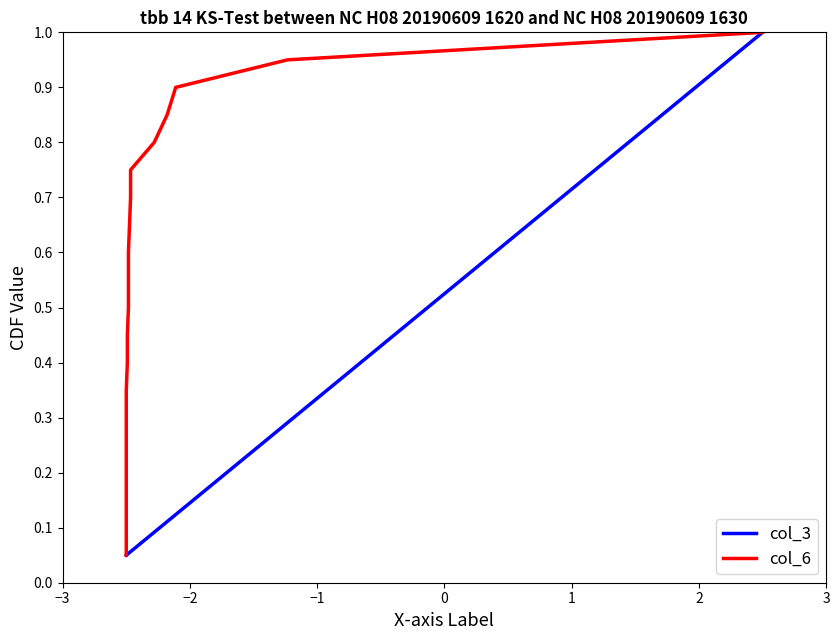

How many lines are shown in the chart?

2